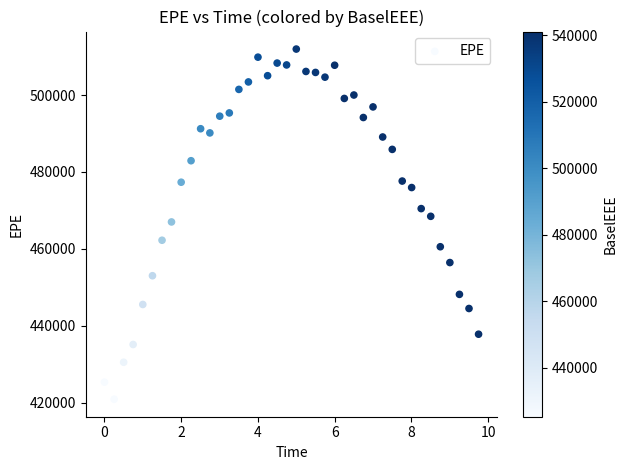

What is the range of Y values (max minus min)?

91050